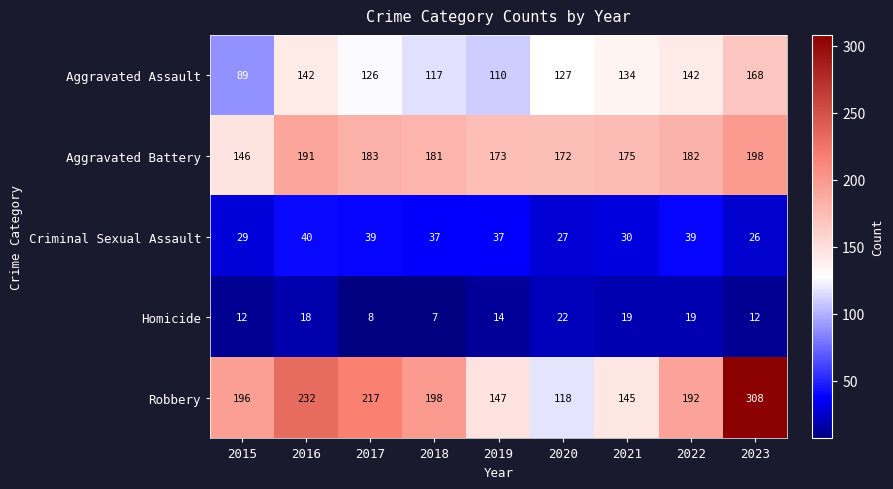

Where does the Aggravated Assault series first go above 127?

2016